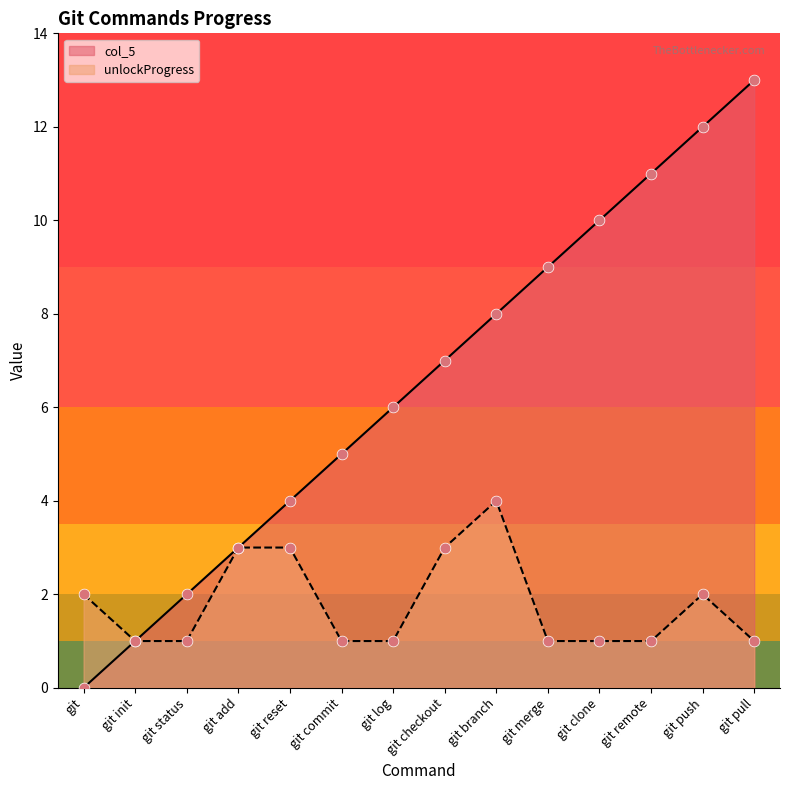

Which series has the largest Y range (max minus min)?

col_5